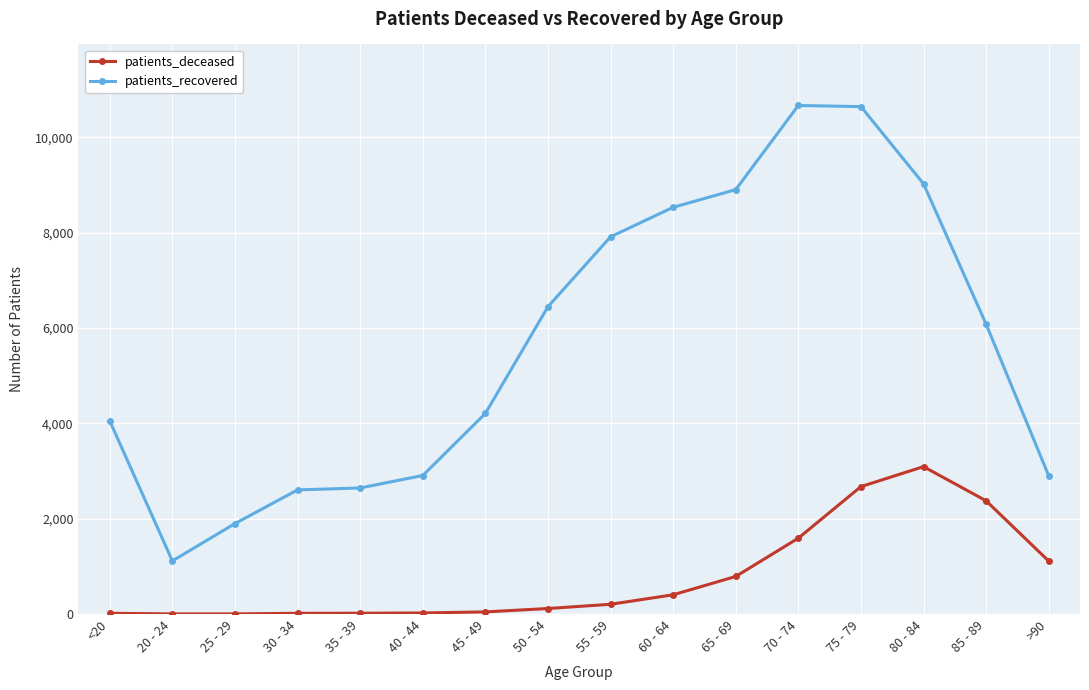

Is the value of patients_deceased at 65 - 69 greater than the value of patients_recovered at 80 - 84?

No